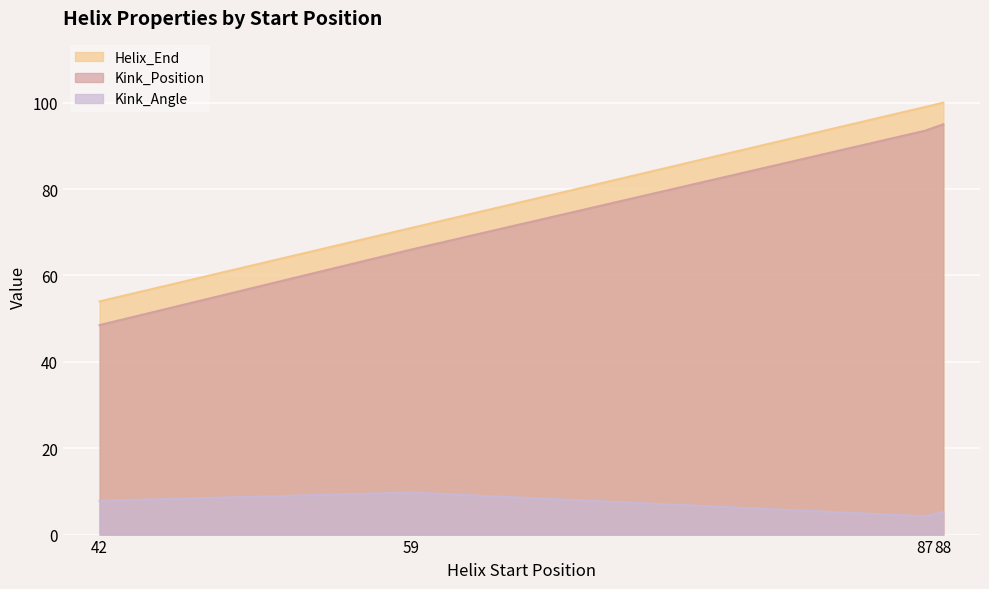

Which series has the widest spread of values?

Kink_Position